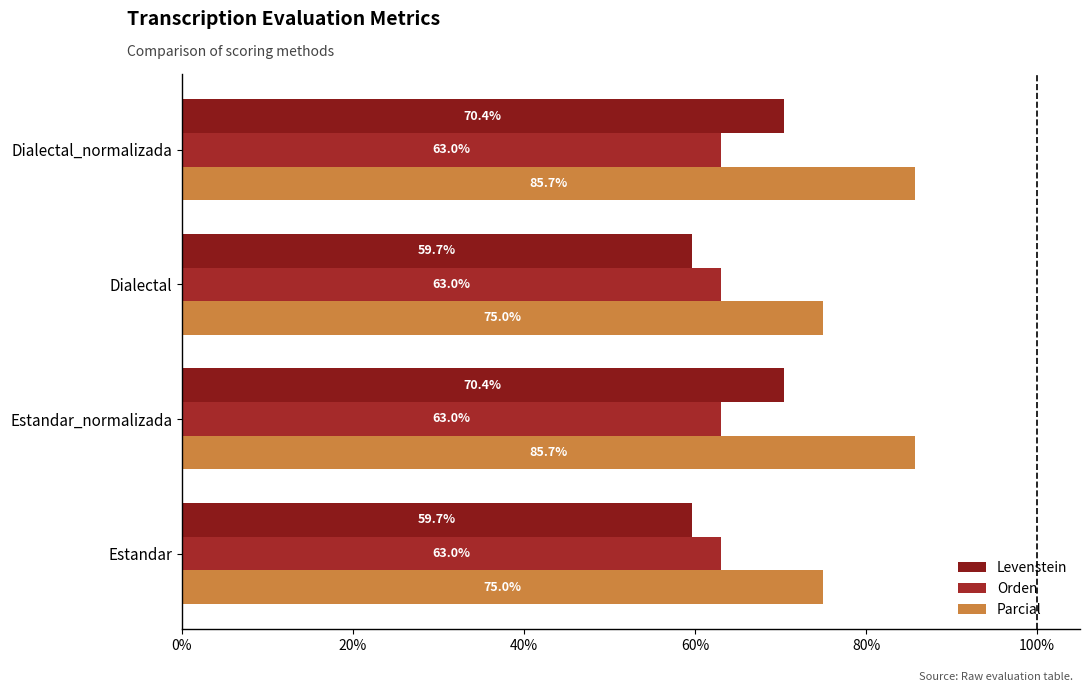

How many data points in Levenstein are above 70?

2